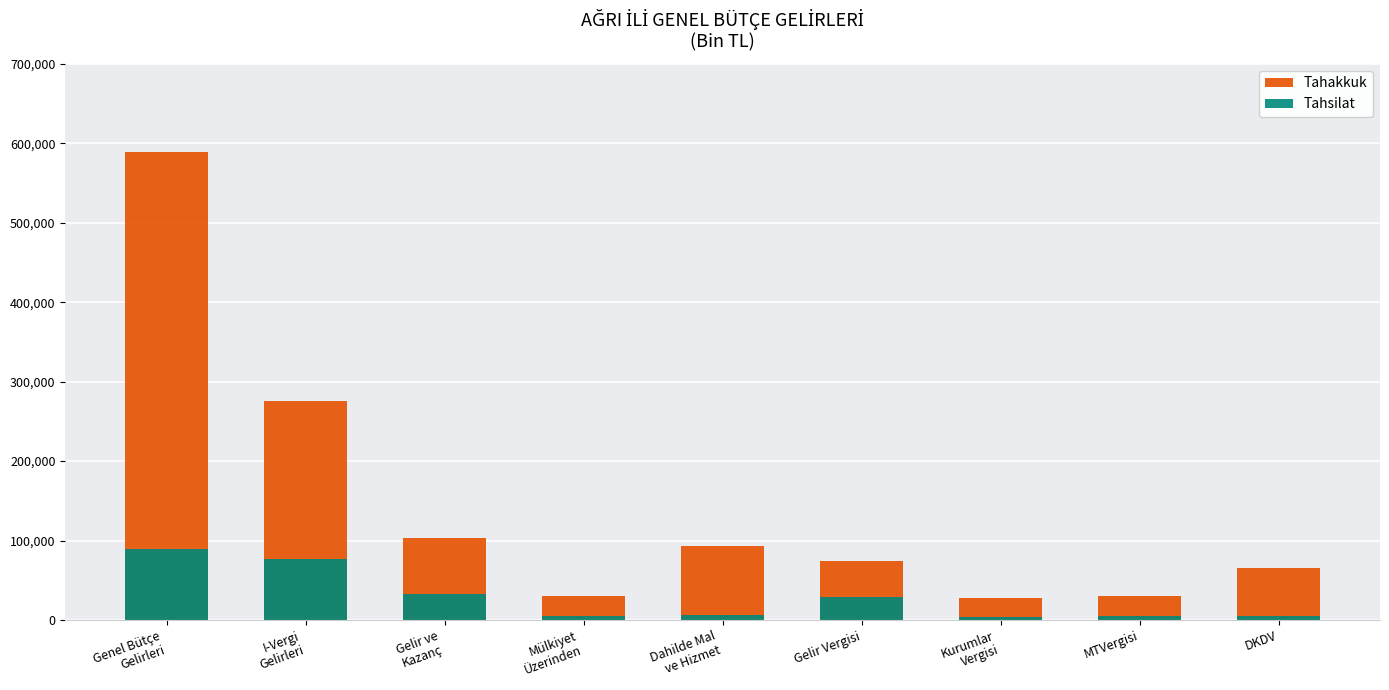

List the series in order of their overall mean, highest first.

Tahakkuk, Tahsilat